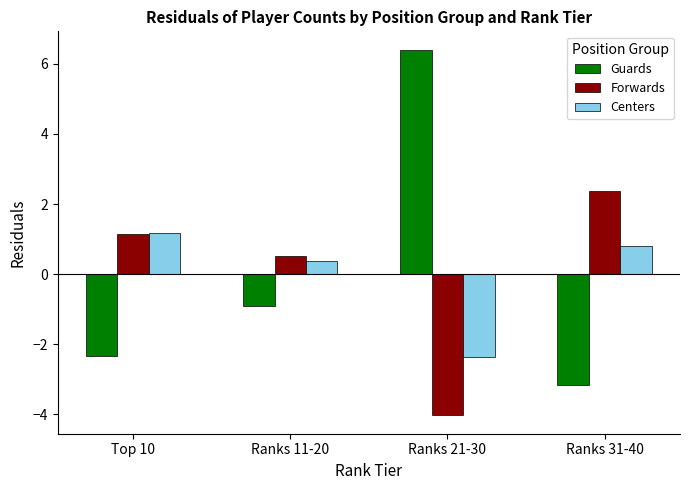

What is the smallest value displayed?

-4.0